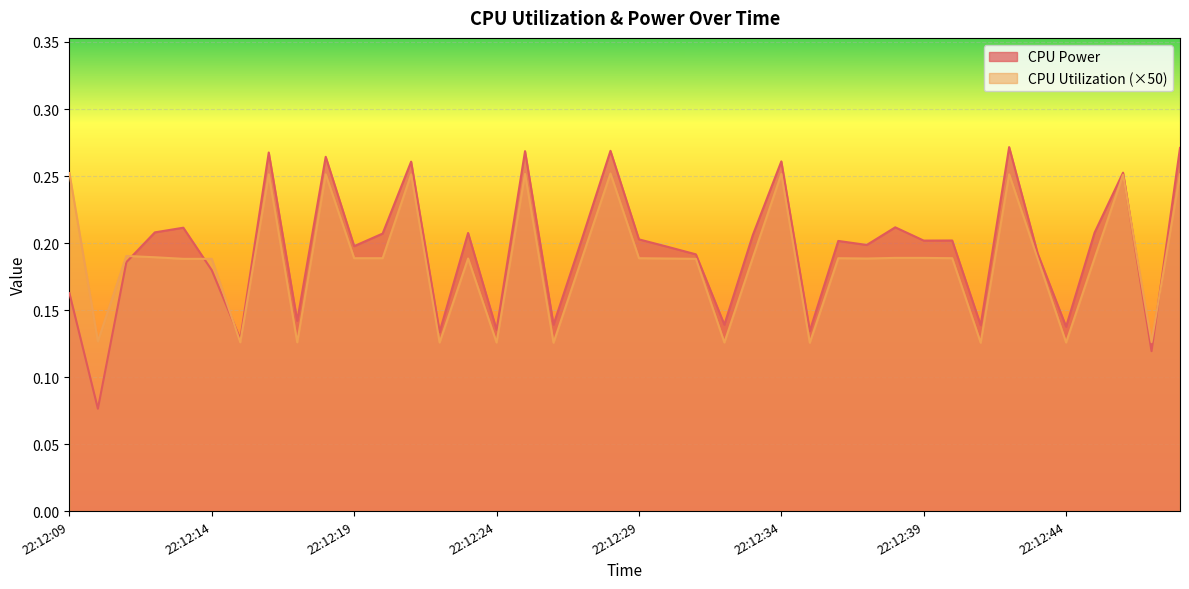

Between 22:12:19 and 22:12:32, which series saw the biggest shift?

CPU Utilization